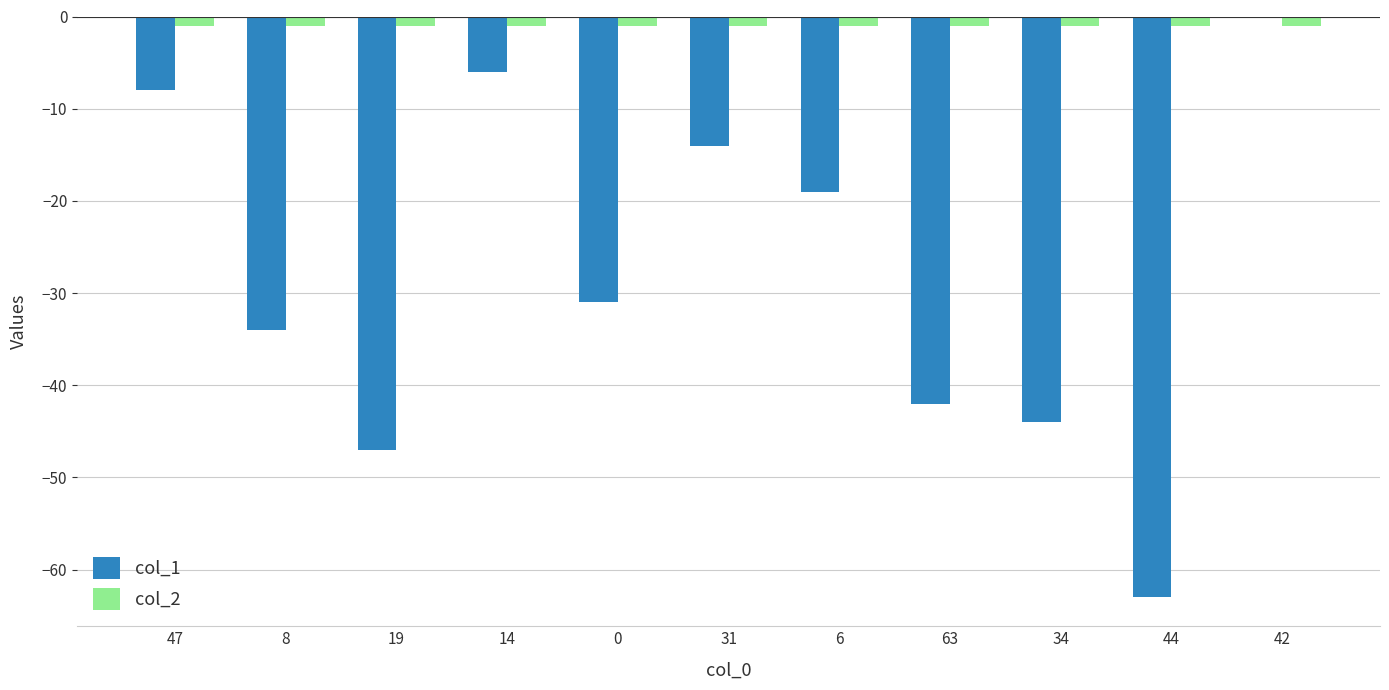

Which series has the largest total across all categories?

col_2